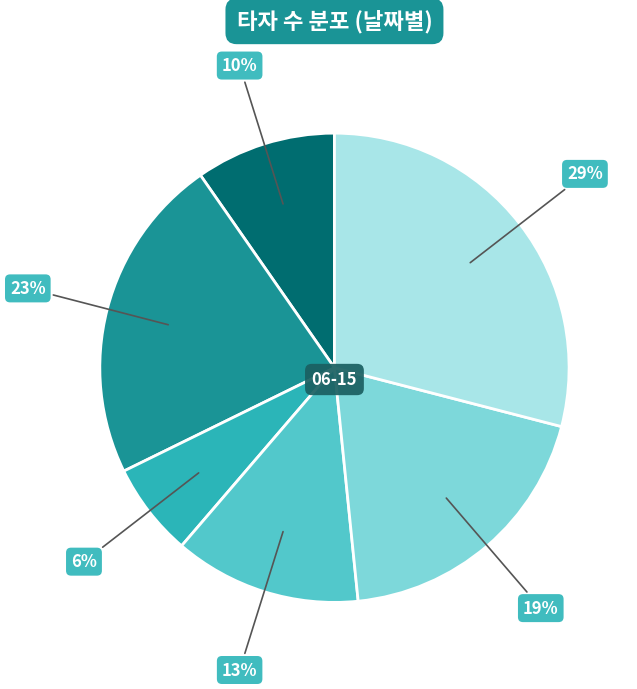

To the nearest percent, what is the difference between the largest and smallest slice percentages?

23%